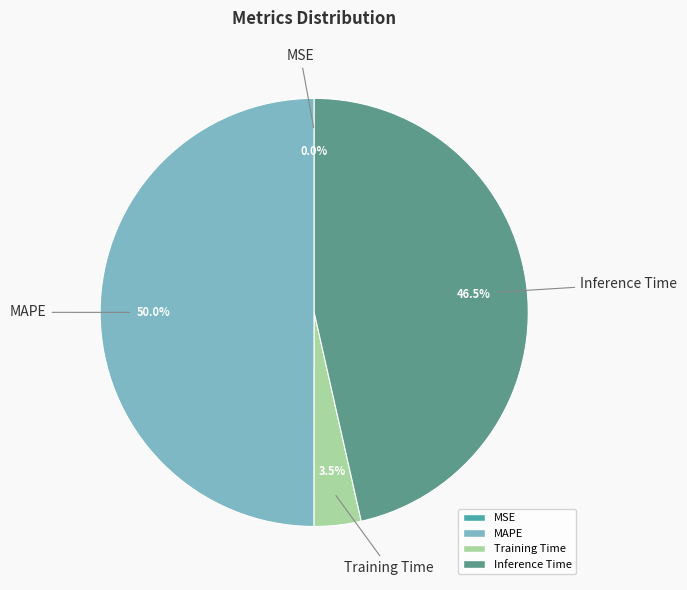

Between Inference Time and MAPE, which is larger?

MAPE